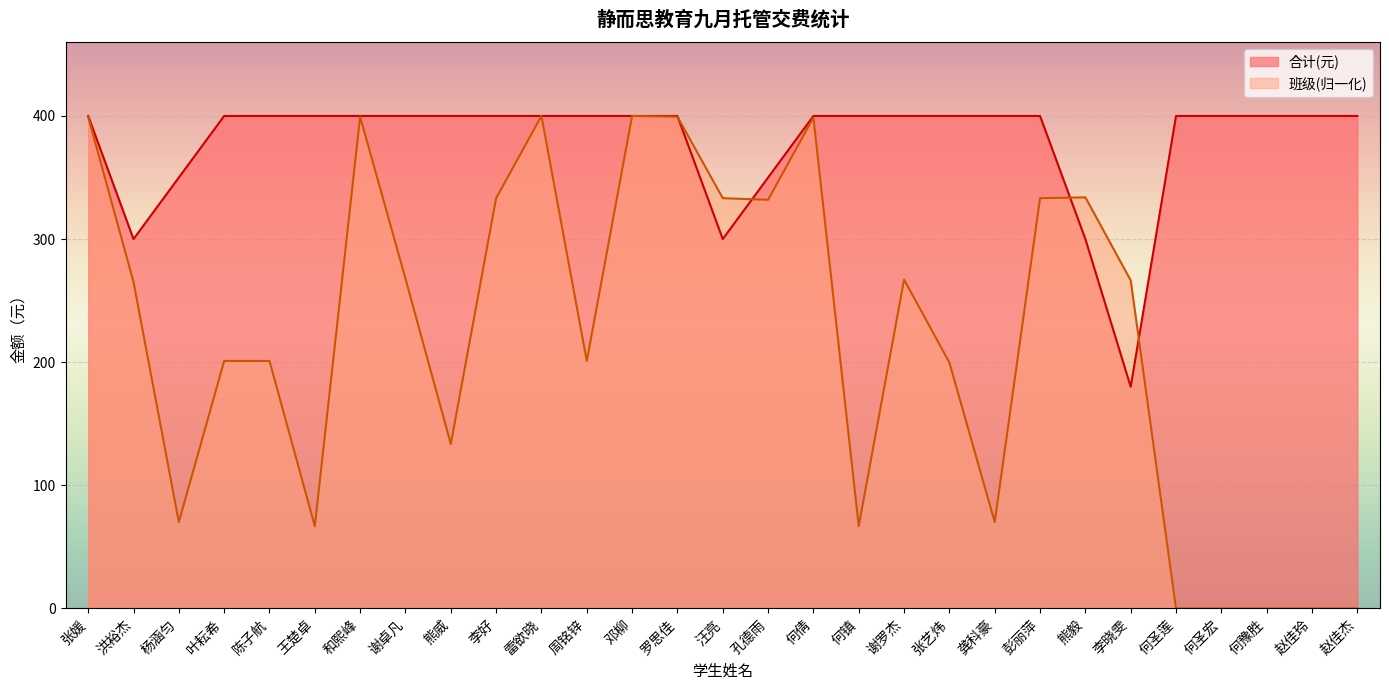

What is the total value across all series at 洪裕杰?

565.1